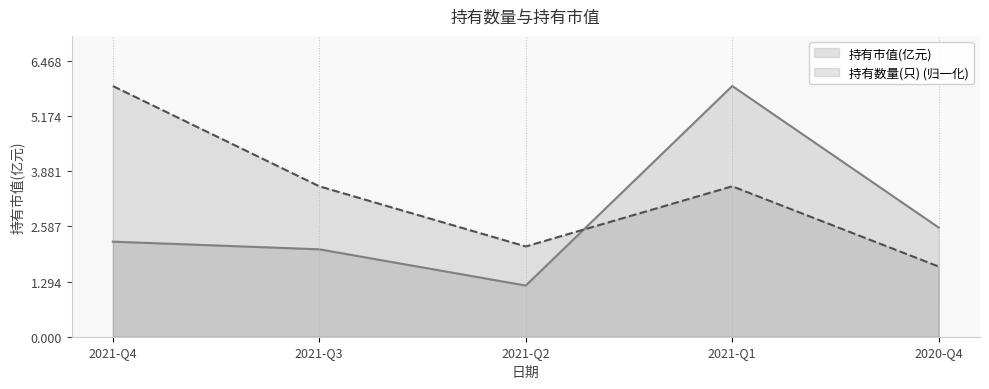

The value of 持有市值(亿元) at 2021-Q3 is 1.0. True or false?

False